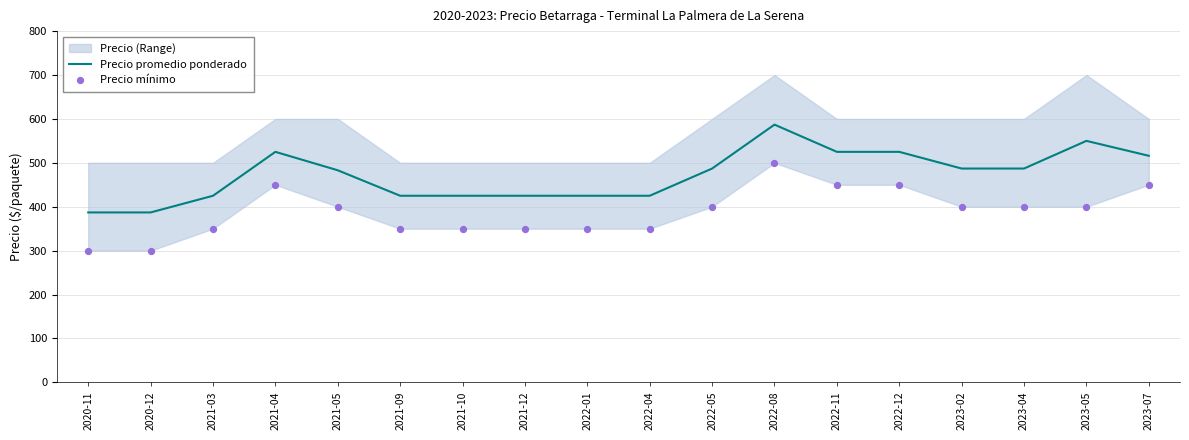

Which series has the largest total across all categories?

Precio promedio ponderado